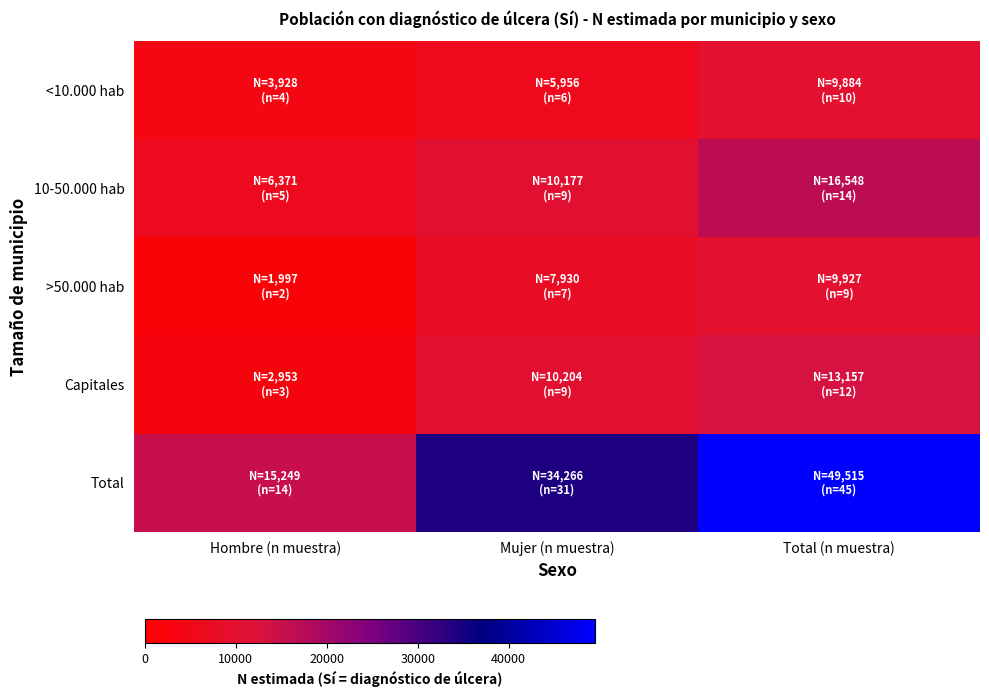

List the series in order of their peak value, highest first.

Total, 10-50.000 hab, Capitales, >50.000 hab, <10.000 hab